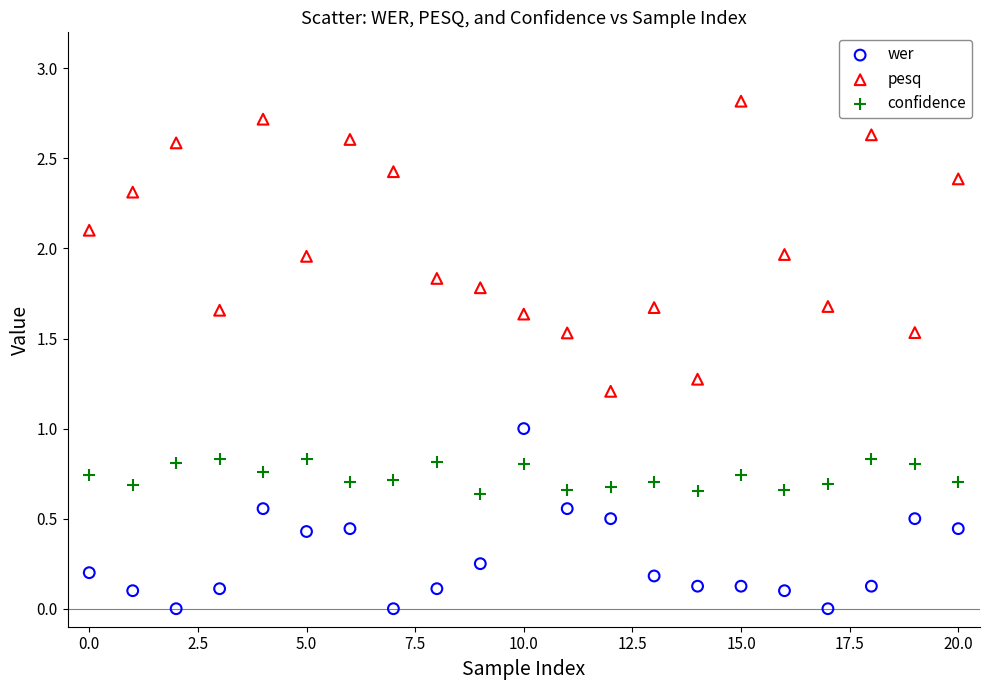

Which series has the widest spread of Y values?

pesq